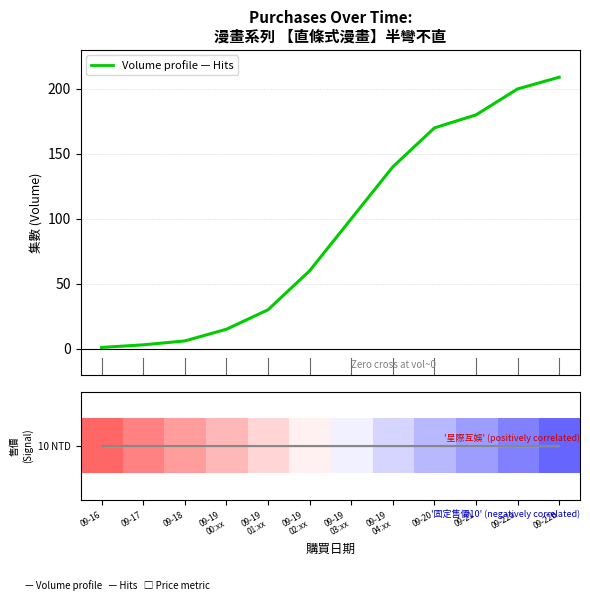

What is the total value across all series at 09-18?

6.6